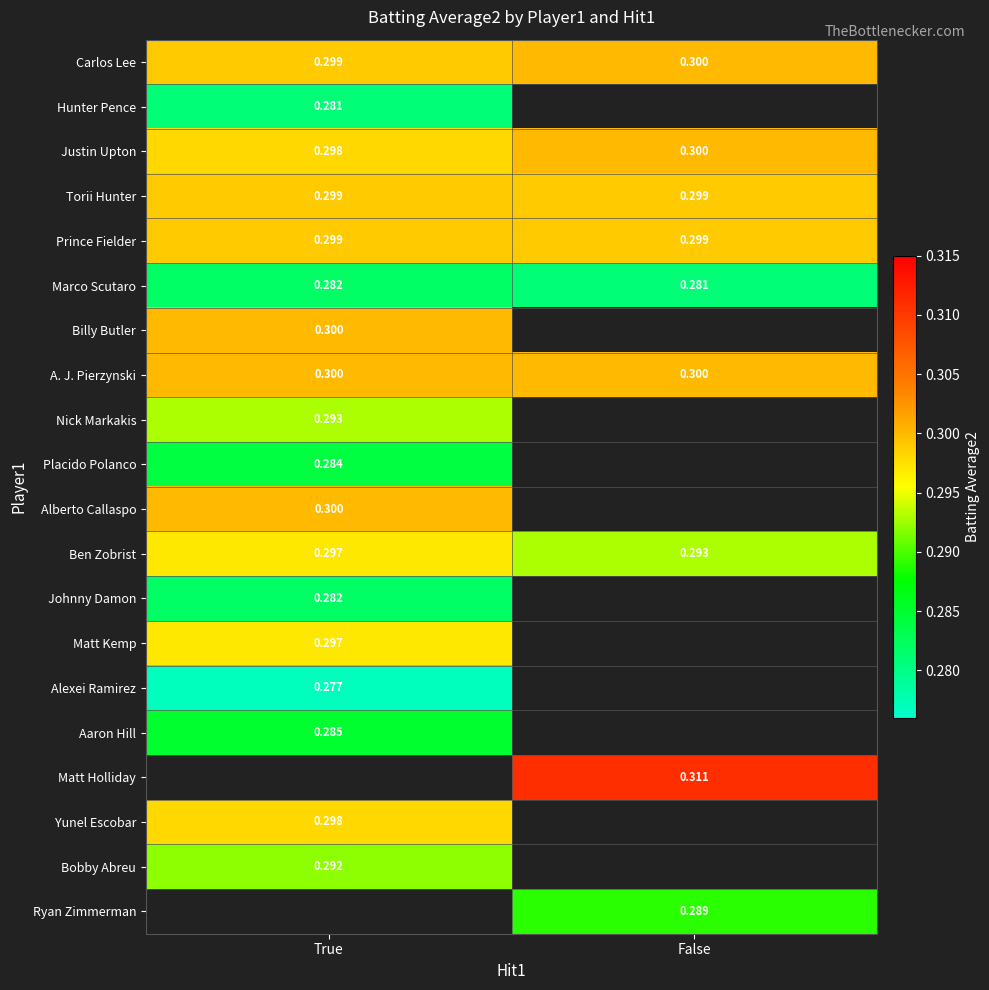

At which label is Justin Upton closest to 0?

True